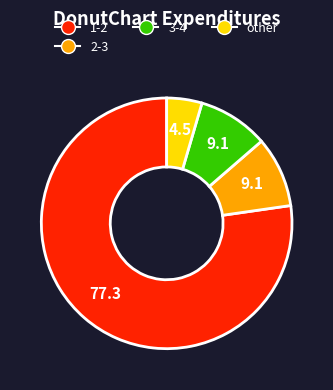

What is the largest slice in the pie chart?

1-2